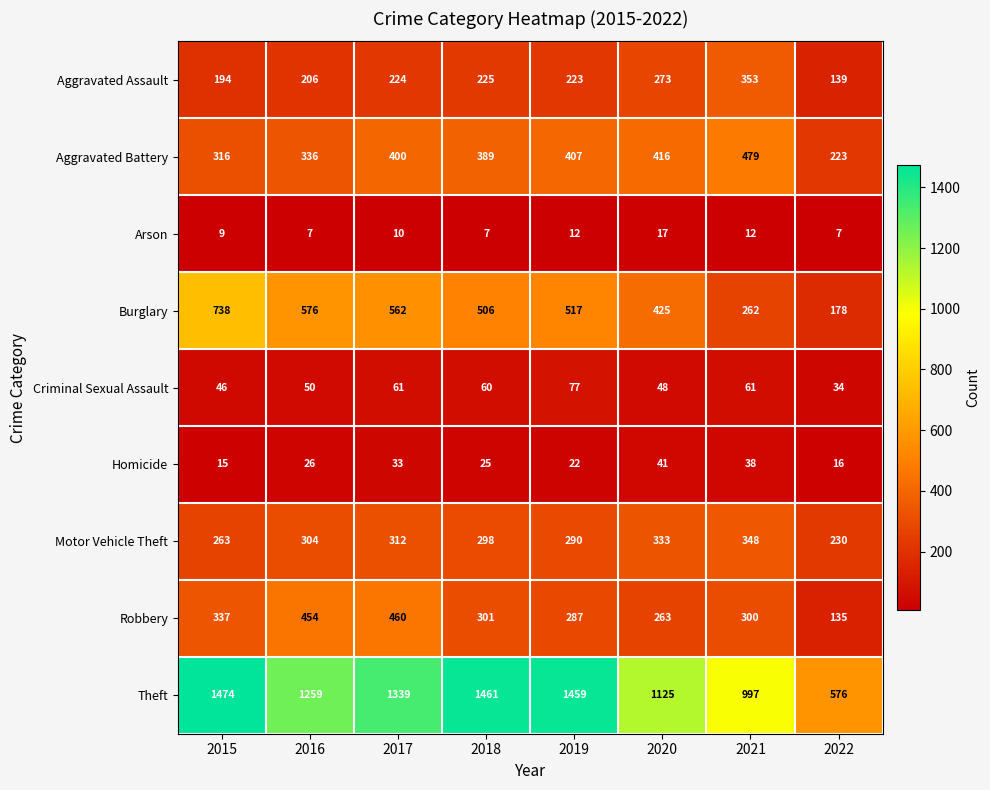

What is the approximate value of Arson at 2015, to the nearest 5?

10